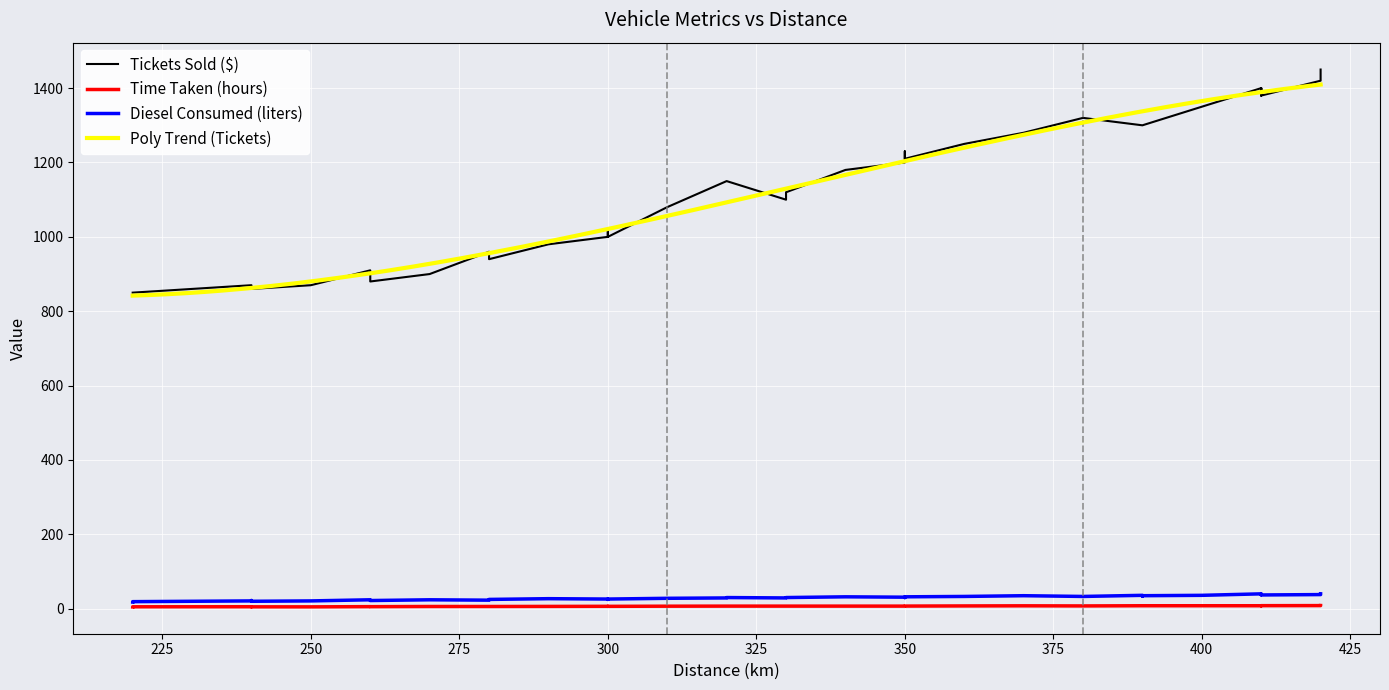

What is the label of the 39th point from the left?

240